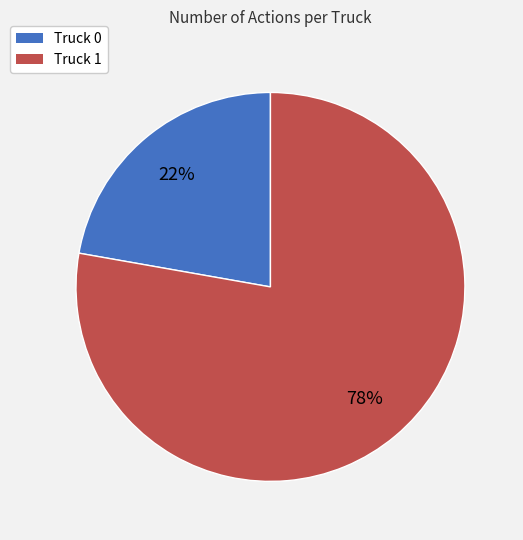

What is the ratio of the value at Truck 1 to the value at Truck 0?

3.5